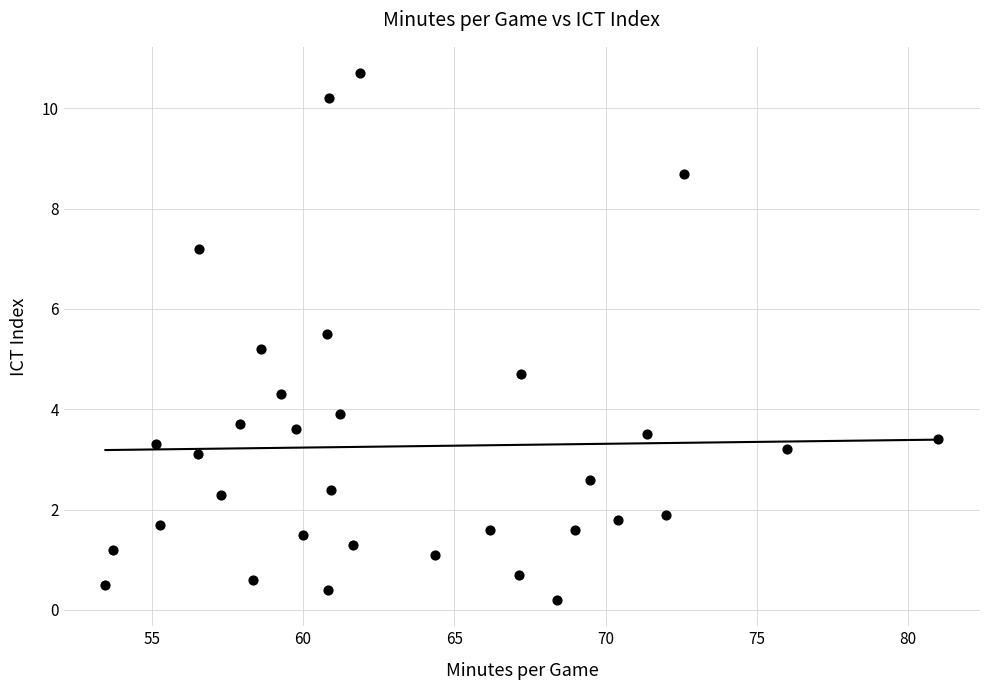

What is the range of Y values (max minus min)?

10.5